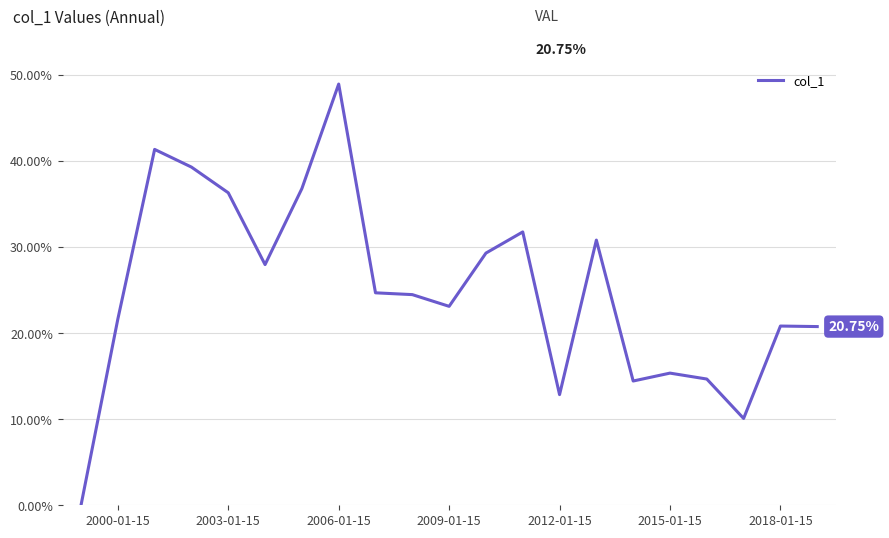

Is this an area chart (filled region under the line)?

No